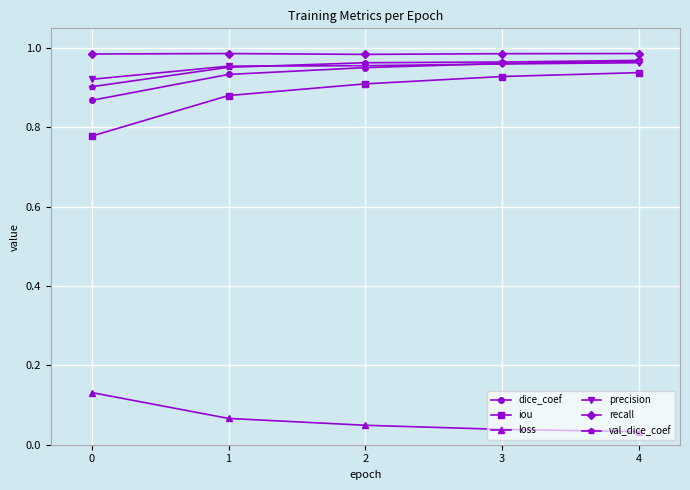

What is the total value across all series at 0?

4.6